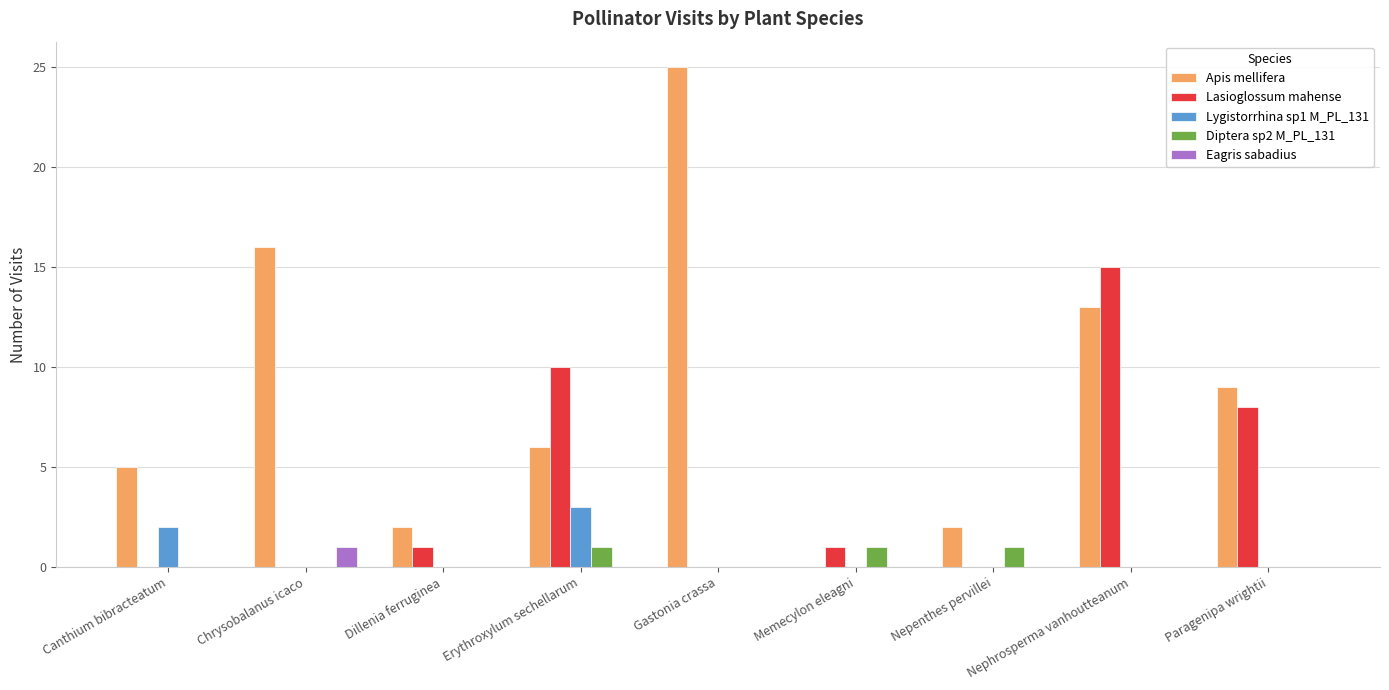

Which series has the largest total across all categories?

Apis mellifera